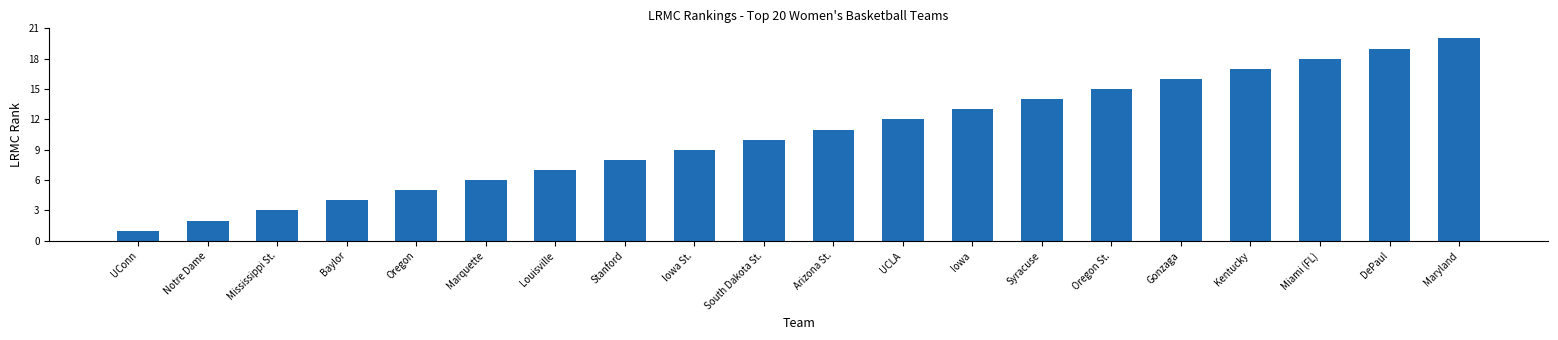

Between Syracuse and Maryland, which is larger?

Maryland